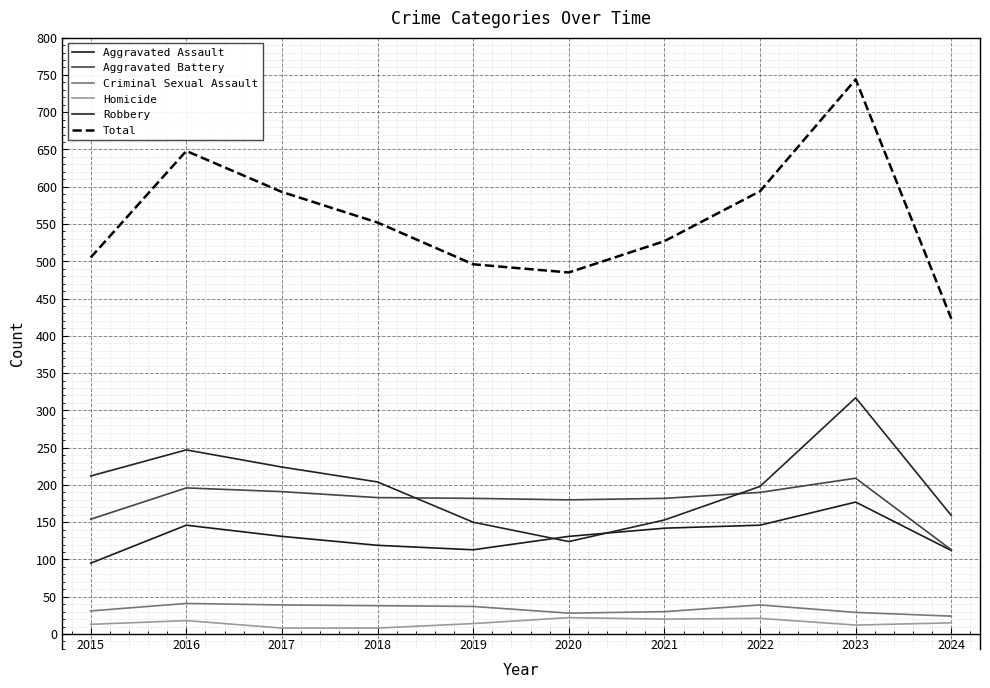

True or false: Homicide and Robbery intersect in this chart.

False